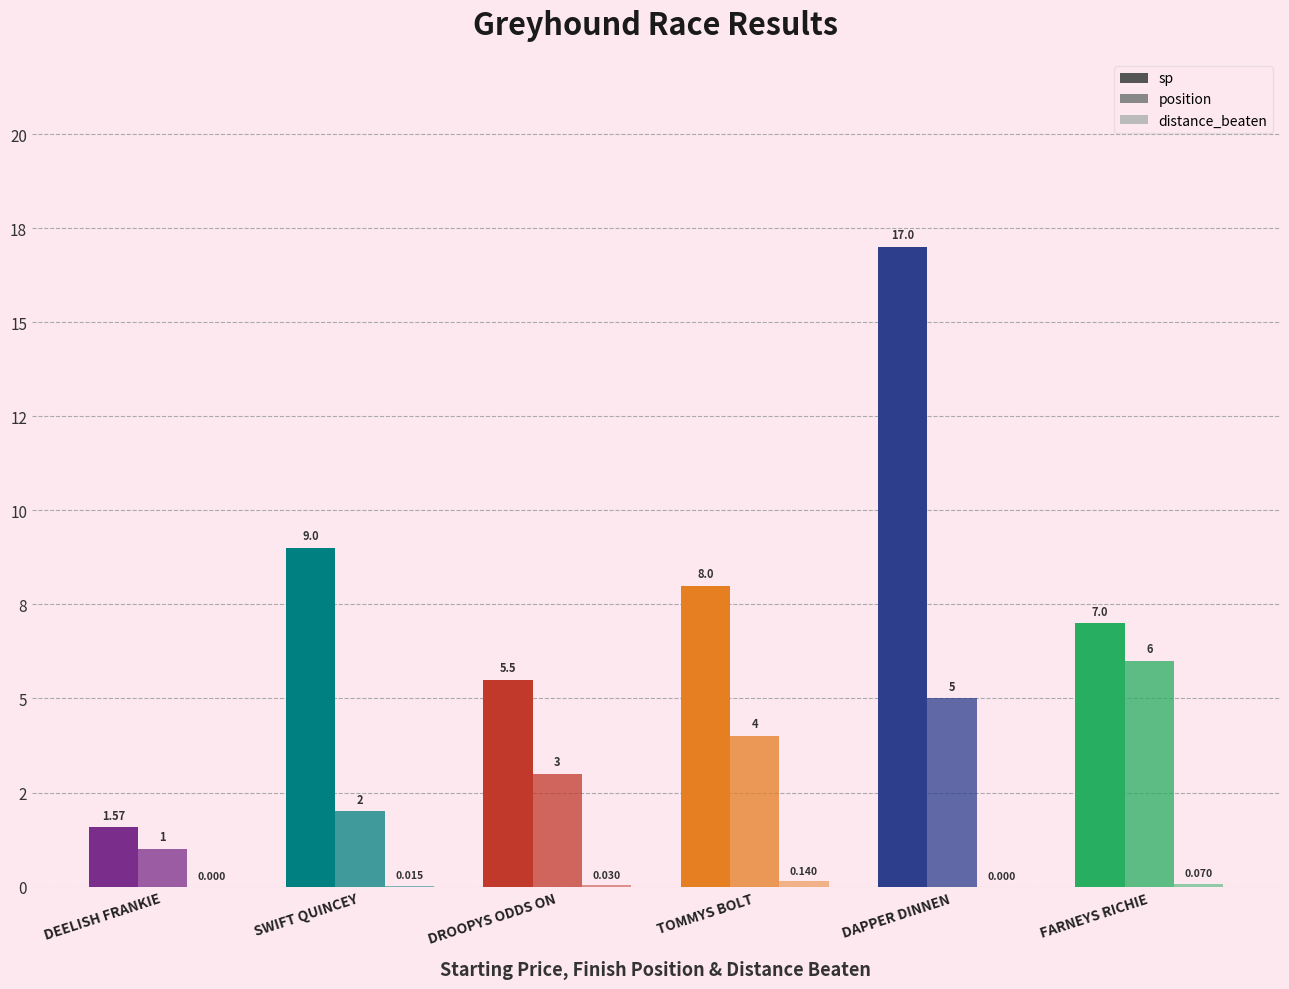

Are the bars horizontal?

No